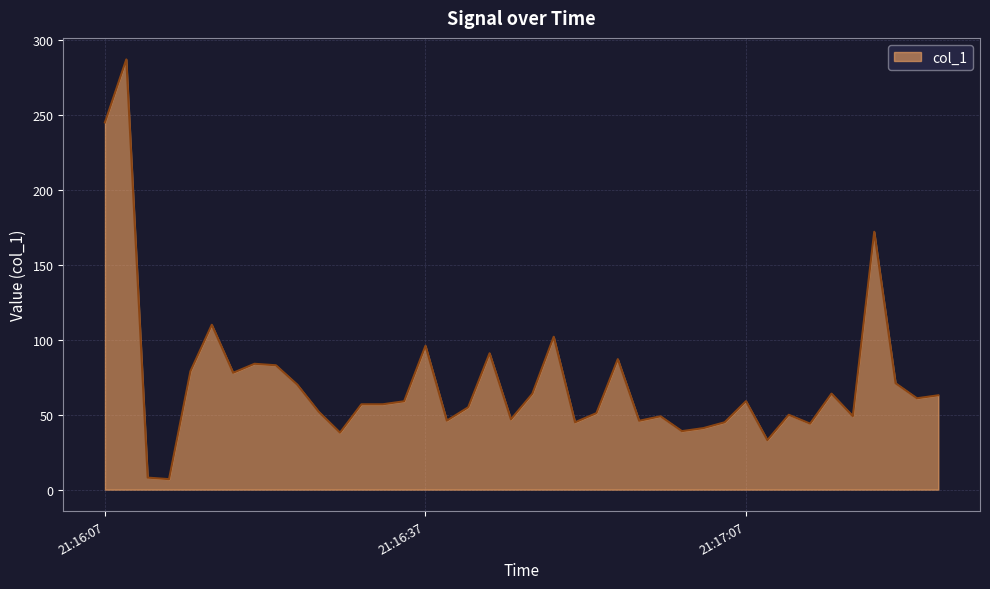

What is the greatest value displayed?

286.8